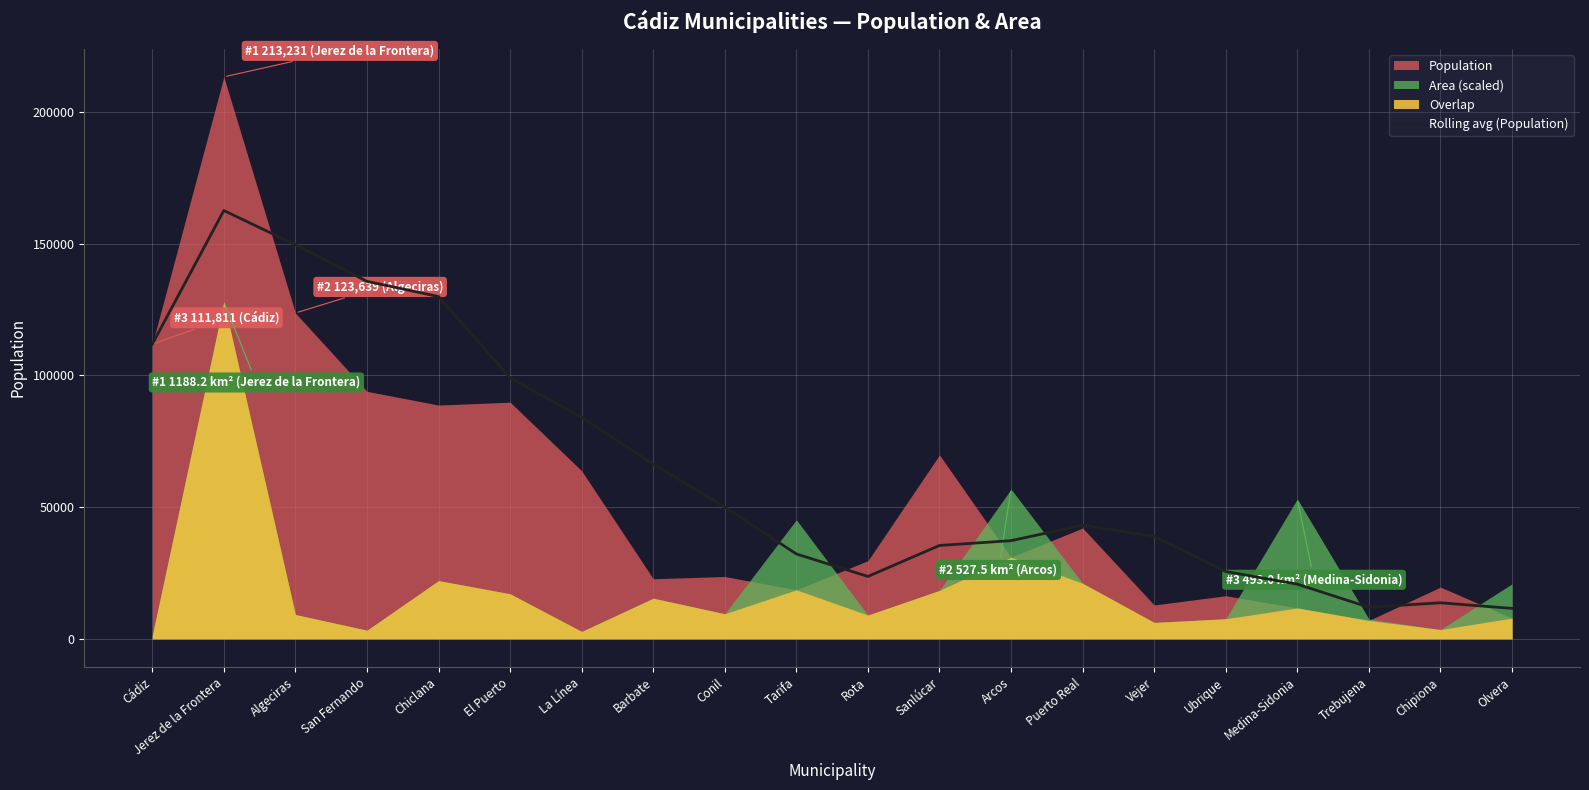

Where does the data first go above 43125?

Cádiz